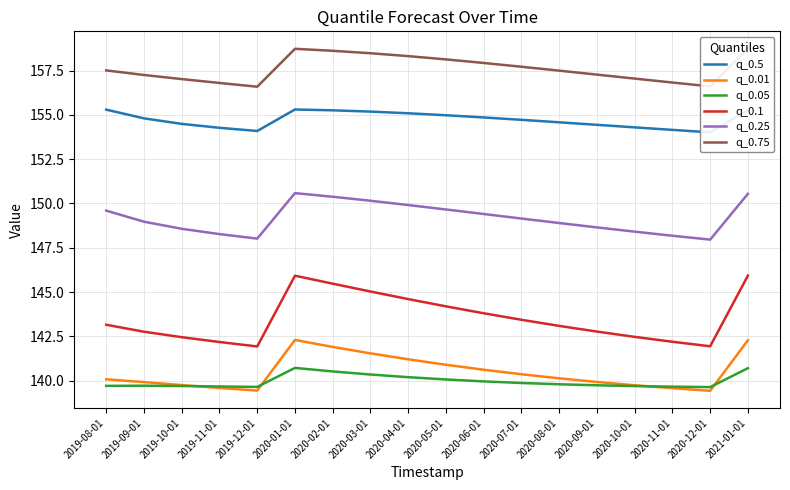

Where is the first local maximum for q_0.75?

2020-01-01